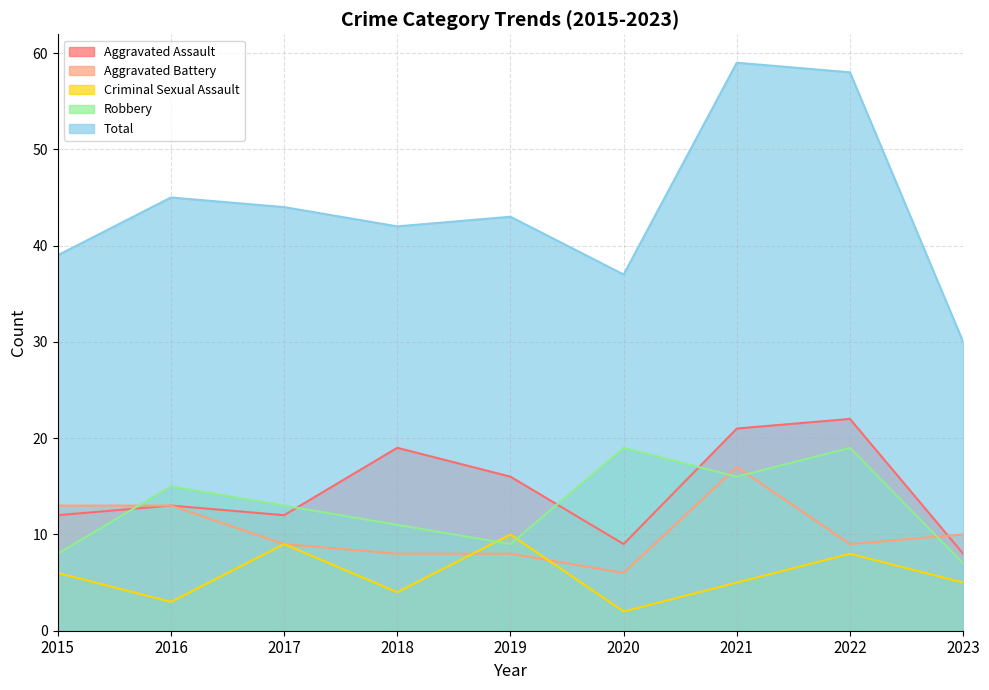

The Robbery series shows 19 at 2022. True or false?

True